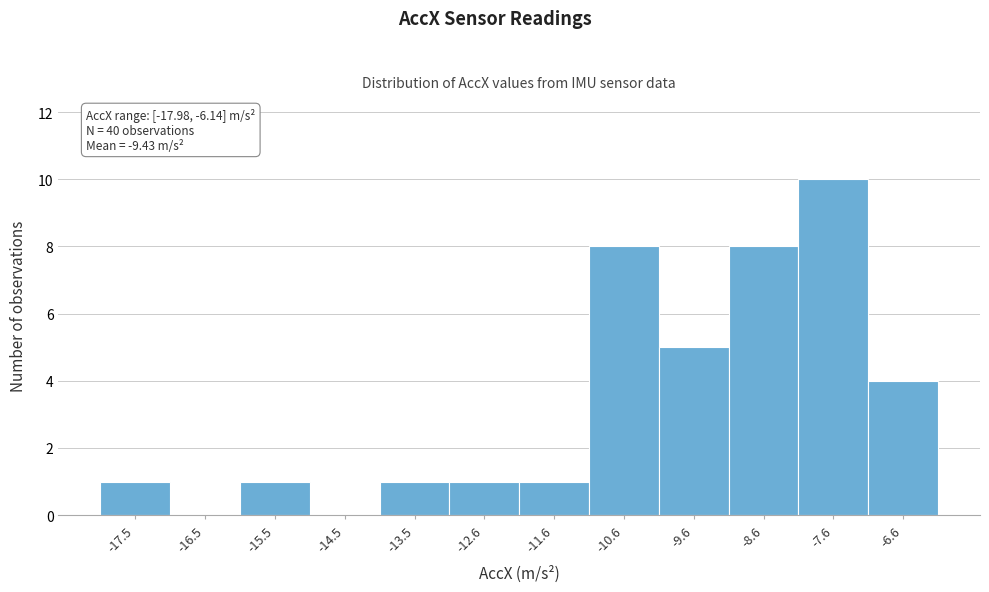

Over which range of the x-axis is the bar tallest?

-8.1 to -7.1